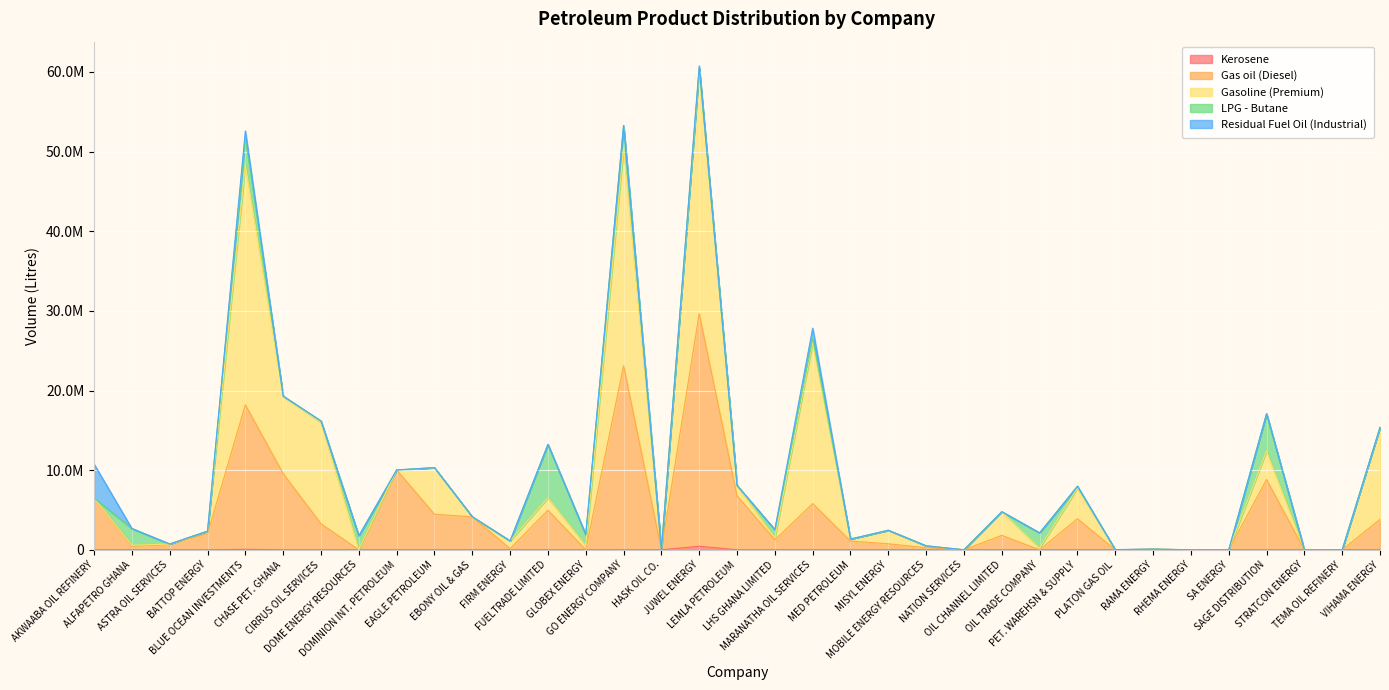

The value of LPG - Butane at CIRRUS OIL SERVICES is 192690. True or false?

True